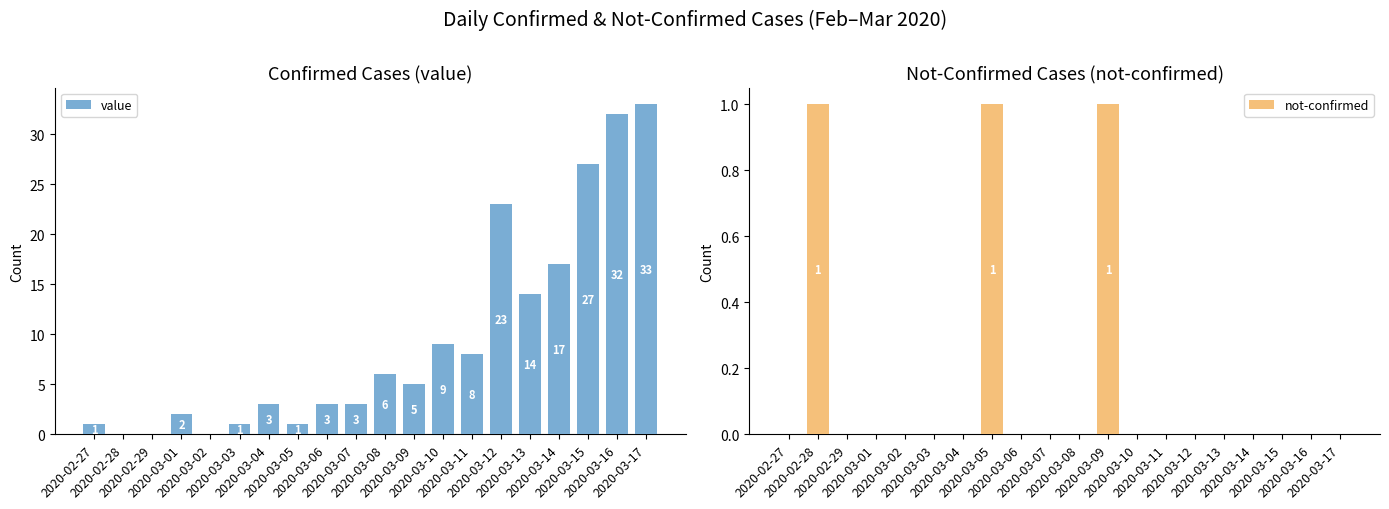

How many bars are there in total?

40